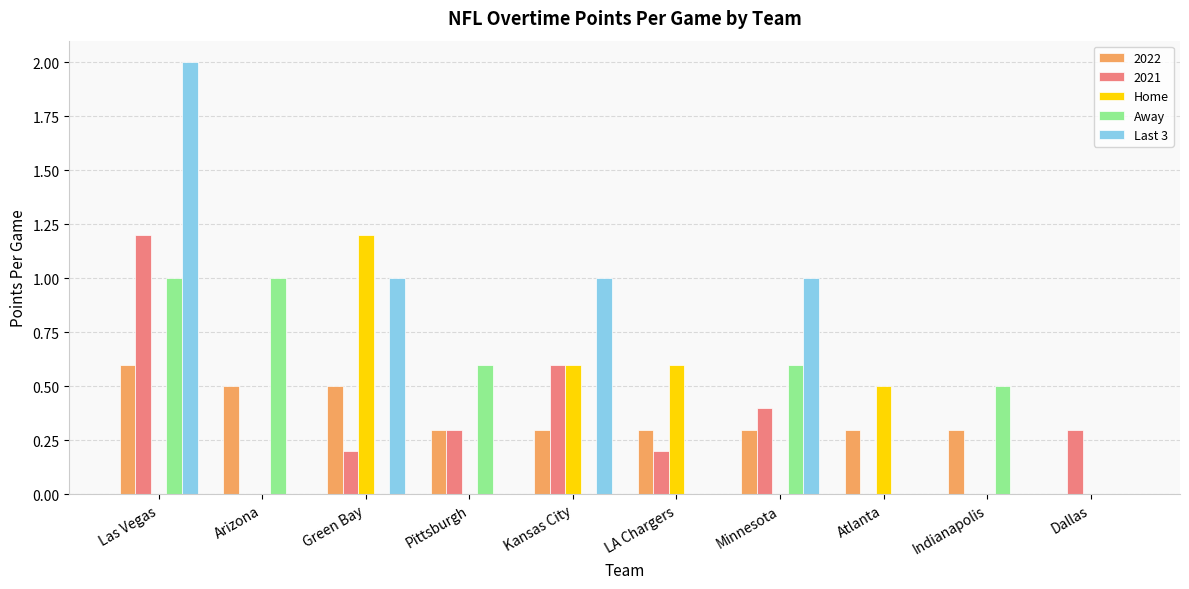

Read the 2022 value at Kansas City.

0.3